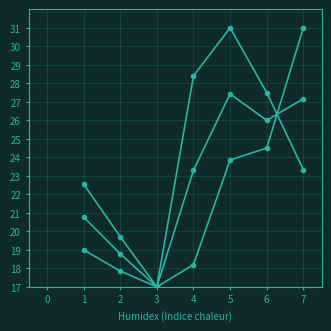

How many lines are shown in the chart?

3